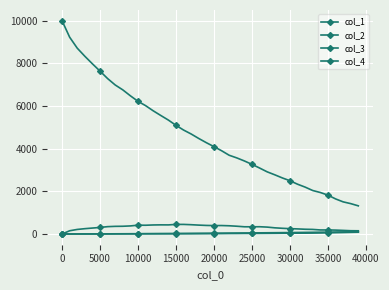

How many lines are shown in the chart?

4